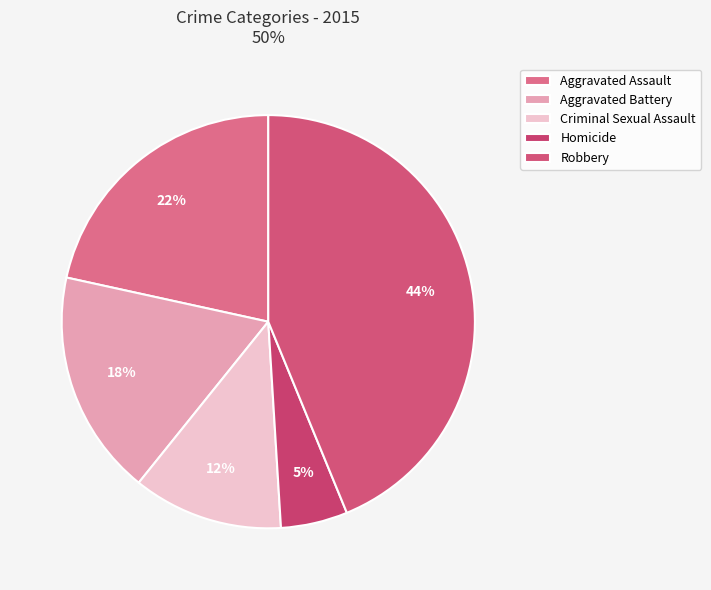

To the nearest percent, what portion does Robbery represent?

44%